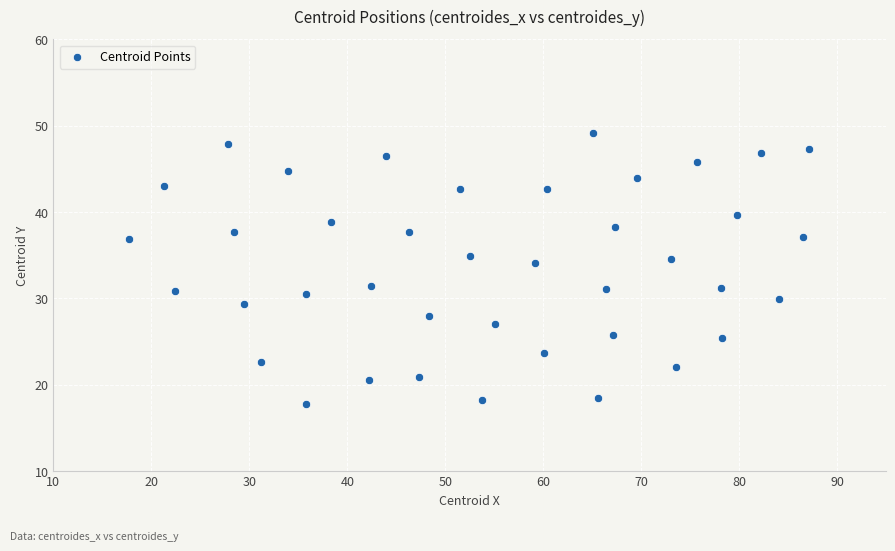

What is the range of X values (max minus min)?

69.4